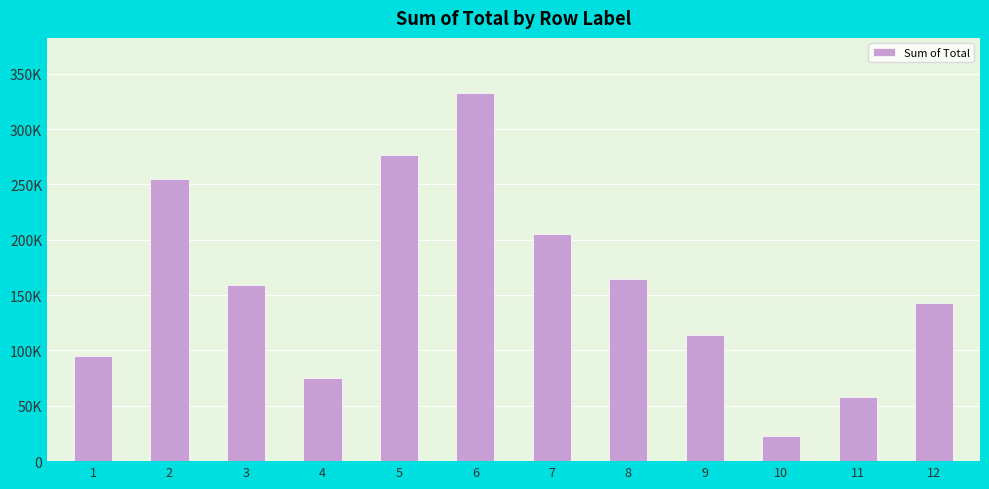

Rank the categories by value from highest to lowest.

6, 5, 2, 7, 8, 3, 12, 9, 1, 4, 11, 10